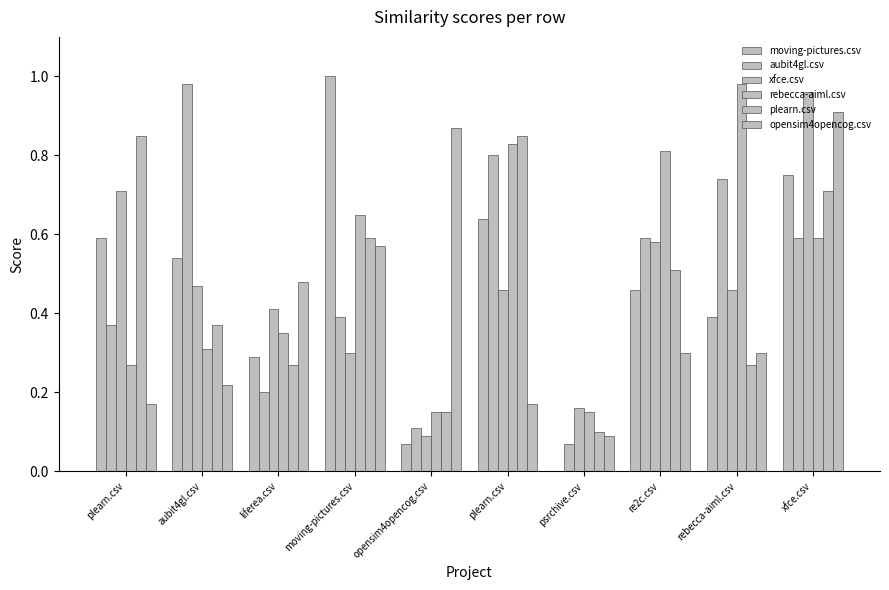

How many data points does each series have?

10